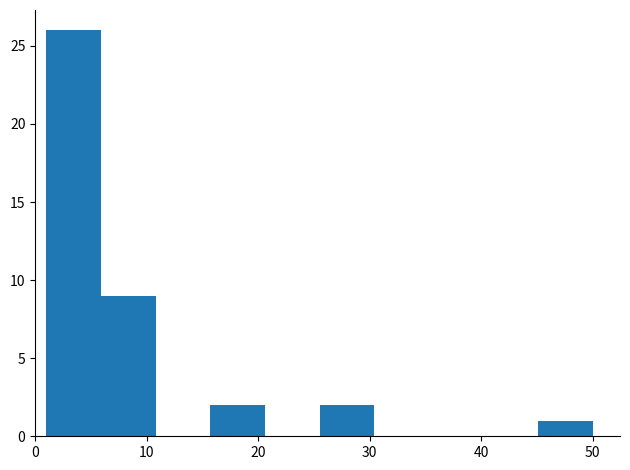

Reading left to right, transcribe this chart: for each bar, give the range it covers on the x-axis and its height. Neither the bar edges nor the heights are printed on the chart, so give them approximately, as read against the axes.

1.0 to 5.9: 26
5.9 to 10.8: 9
10.8 to 15.7: 0
15.7 to 20.6: 2
20.6 to 25.5: 0
25.5 to 30.4: 2
30.4 to 35.3: 0
35.3 to 40.2: 0
40.2 to 45.1: 0
45.1 to 50.0: 1